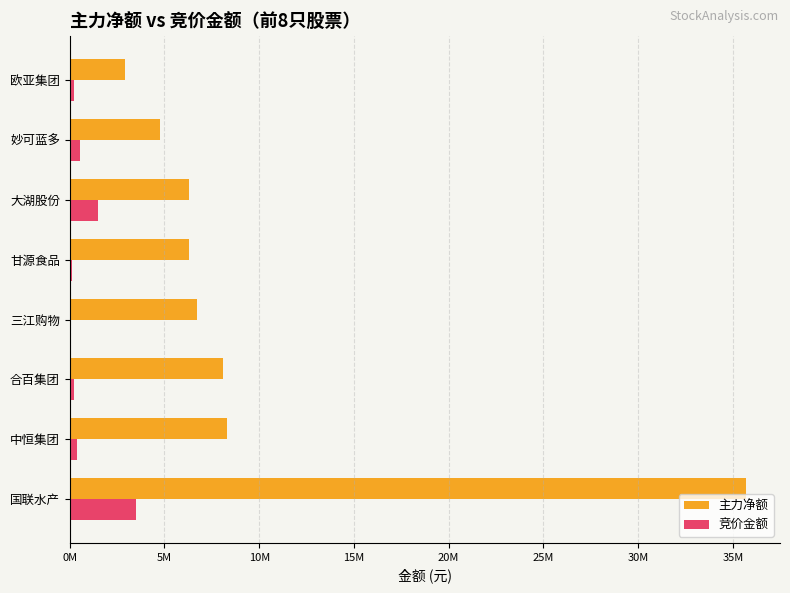

What are all the series names shown in the legend?

主力净额, 竞价金额